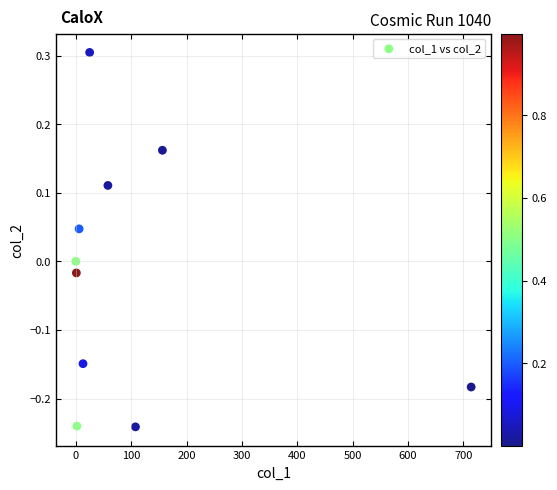

What is the average X value?

108.3